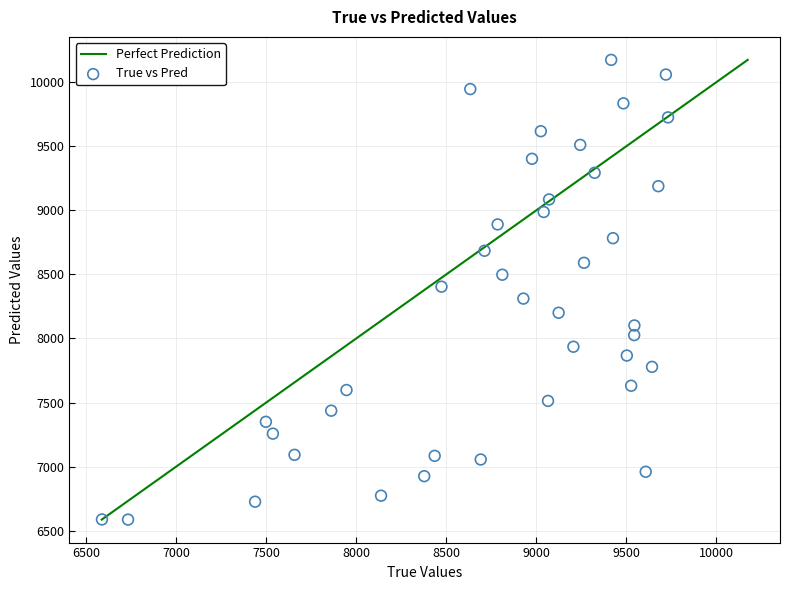

What is the range of Y values (max minus min)?

3590.2